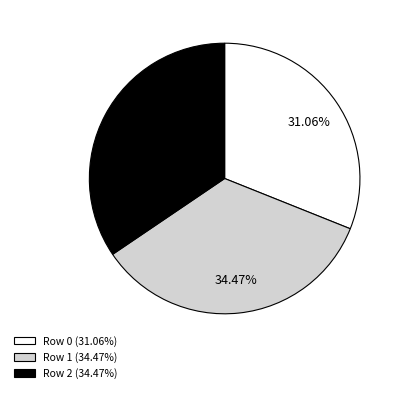

What percentage is the Row 0 slice, to the nearest percent?

31%